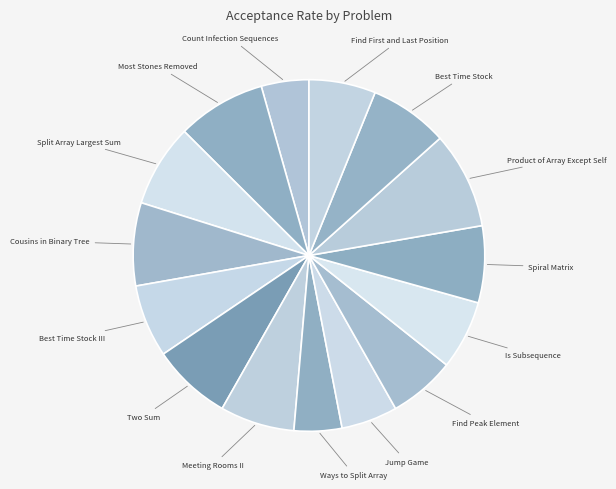

Rank the categories by value from lowest to highest.

Count Infection Sequences, Ways to Split Array, Jump Game, Find Peak Element, Find First and Last Position, Is Subsequence, Best Time Stock III, Meeting Rooms II, Spiral Matrix, Best Time Stock, Two Sum, Split Array Largest Sum, Cousins in Binary Tree, Most Stones Removed, Product of Array Except Self